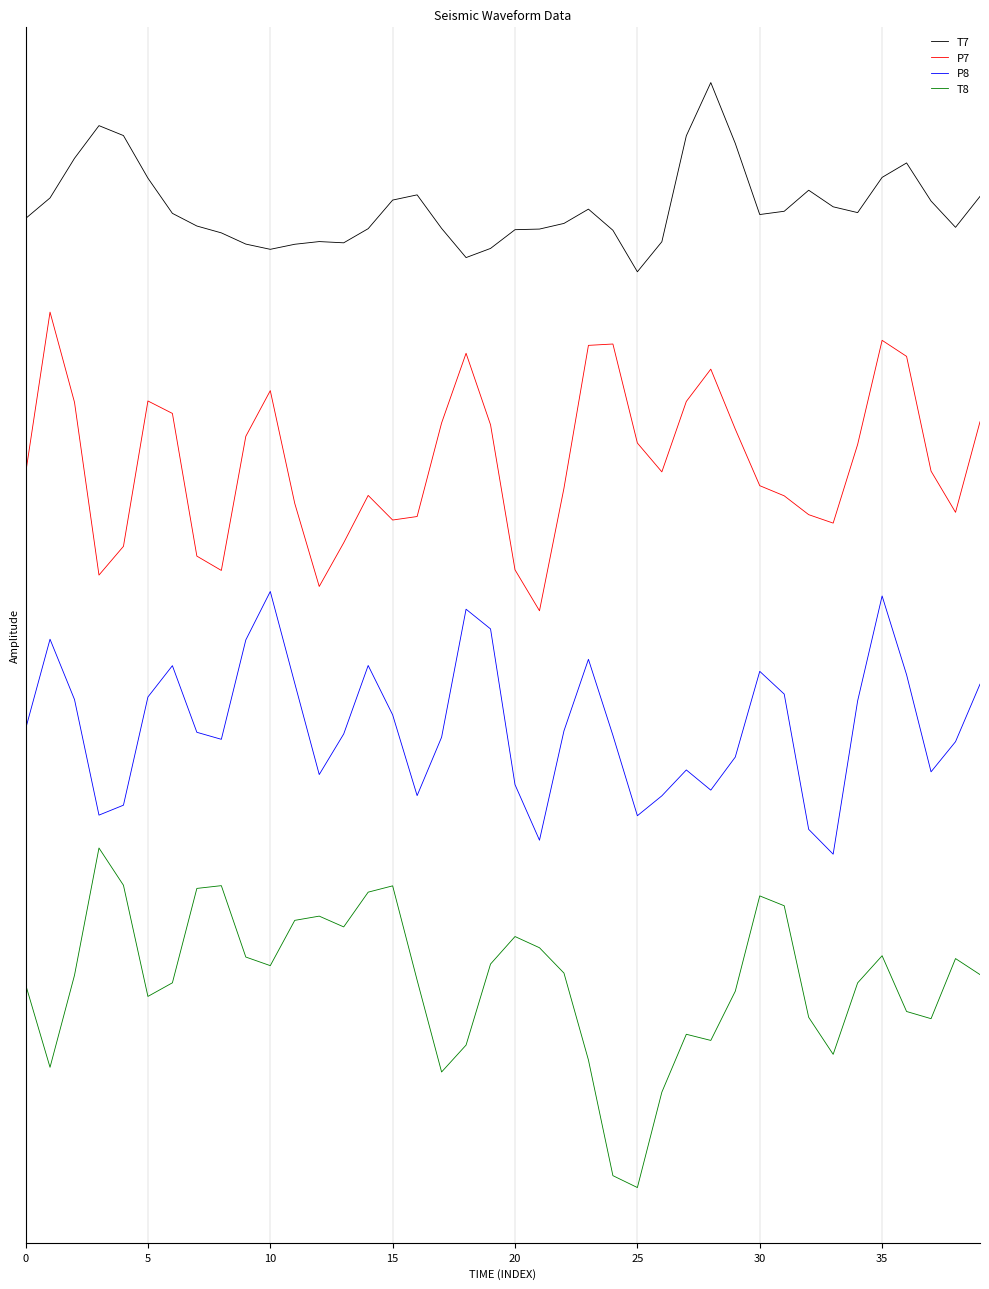

Which series has the widest spread of values?

T8